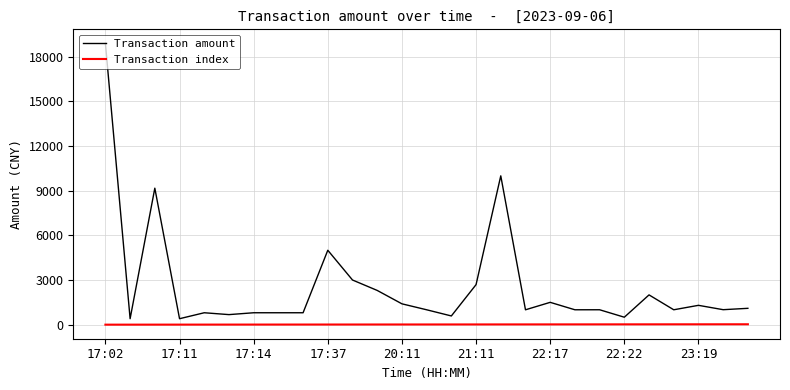

Which series has the largest range (max minus min)?

Transaction amount